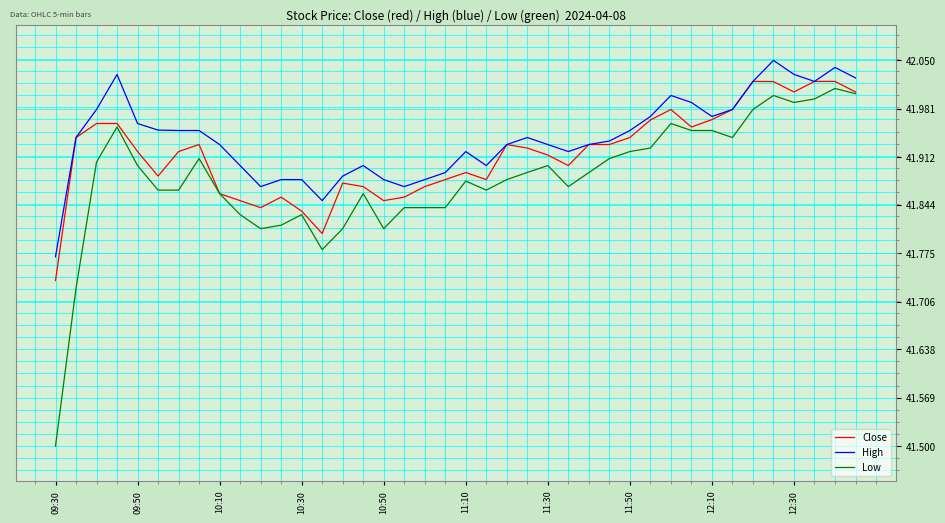

Which series has the widest spread of values?

Low